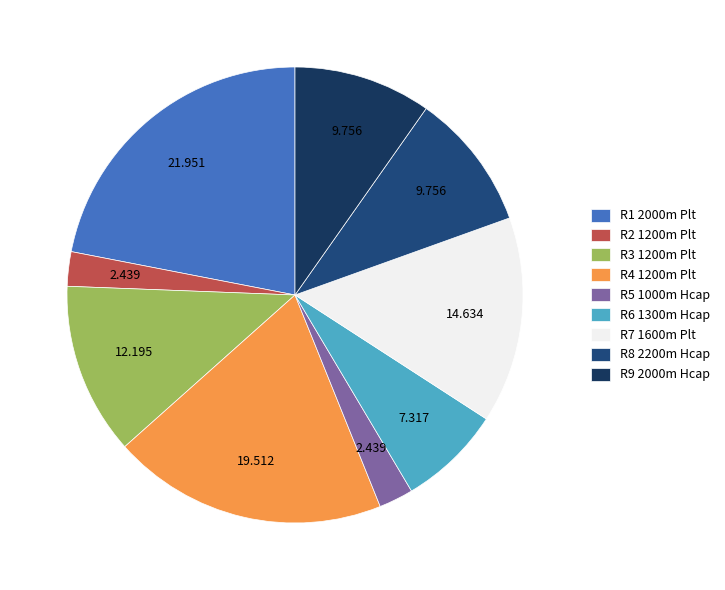

How many slices are in this pie chart?

9